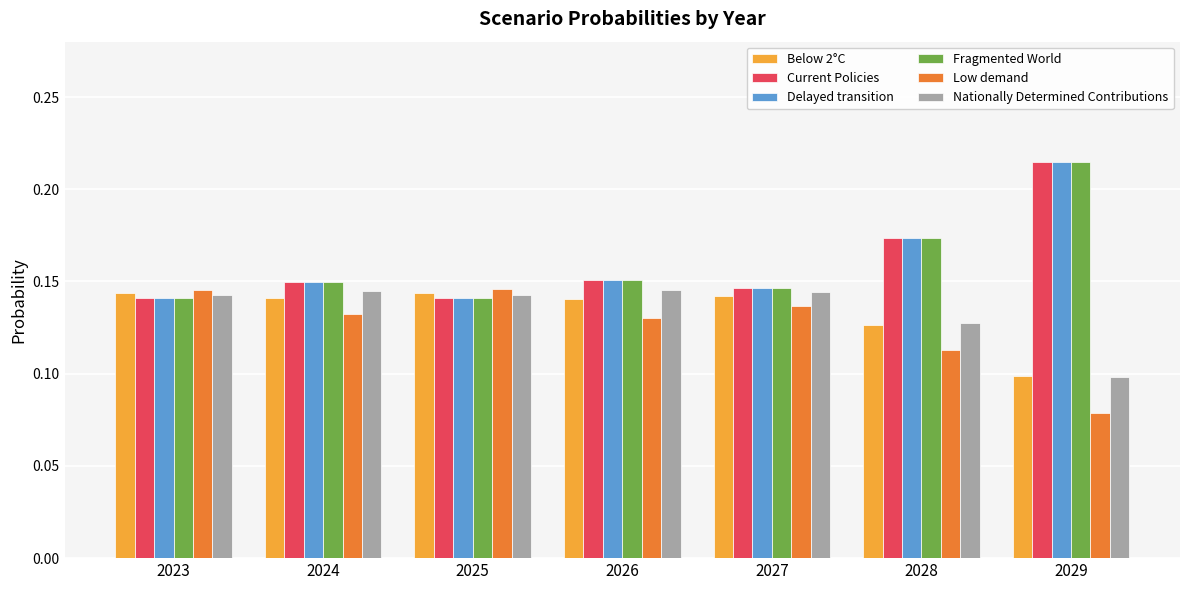

Is it true that Below 2°C equals 0.0 at 2029?

False